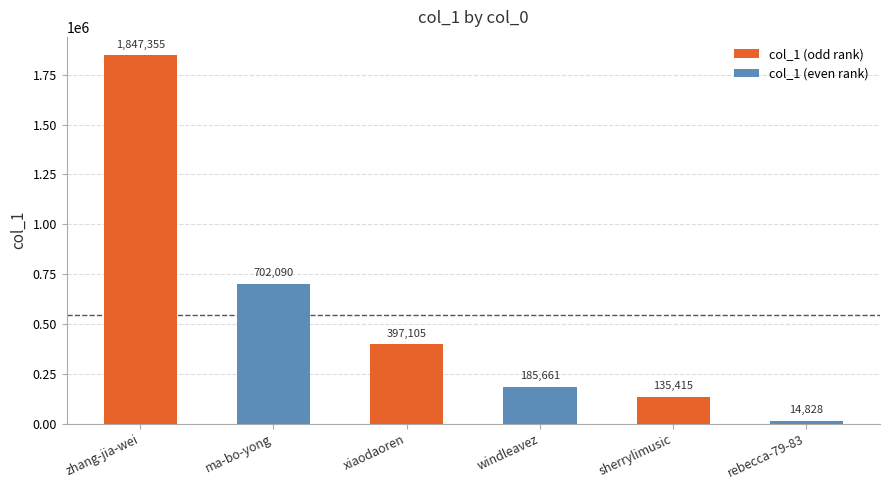

Which category has the highest value across all series?

zhang-jia-wei